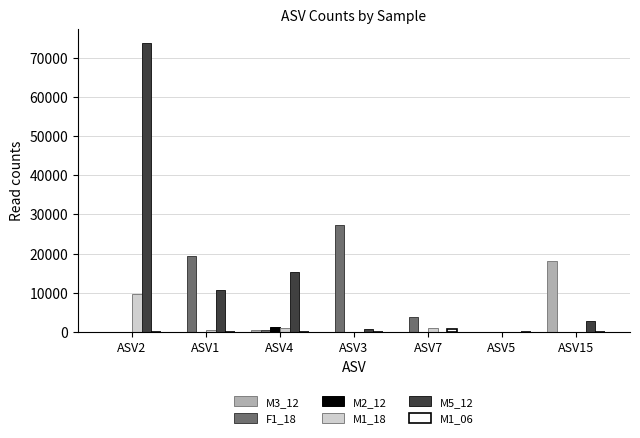

What is the sum of the M5_12 values at ASV4 and ASV7?

15156